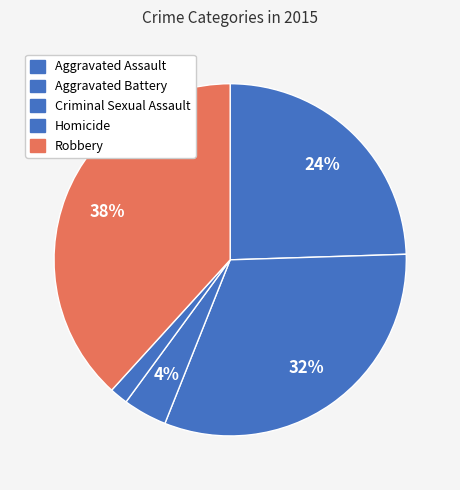

To the nearest percent, what is the difference between the Aggravated Assault and Aggravated Battery slice percentages?

7%